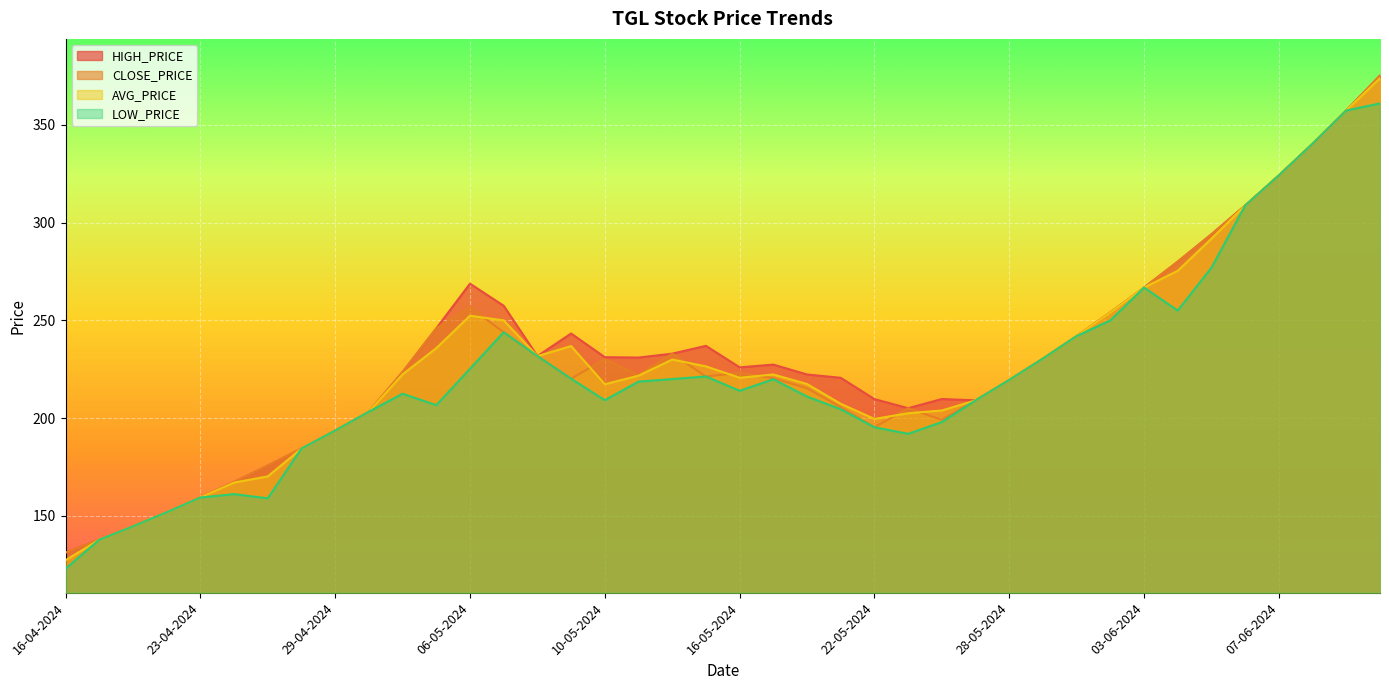

Read the LOW_PRICE value at 15-05-2024.

221.3